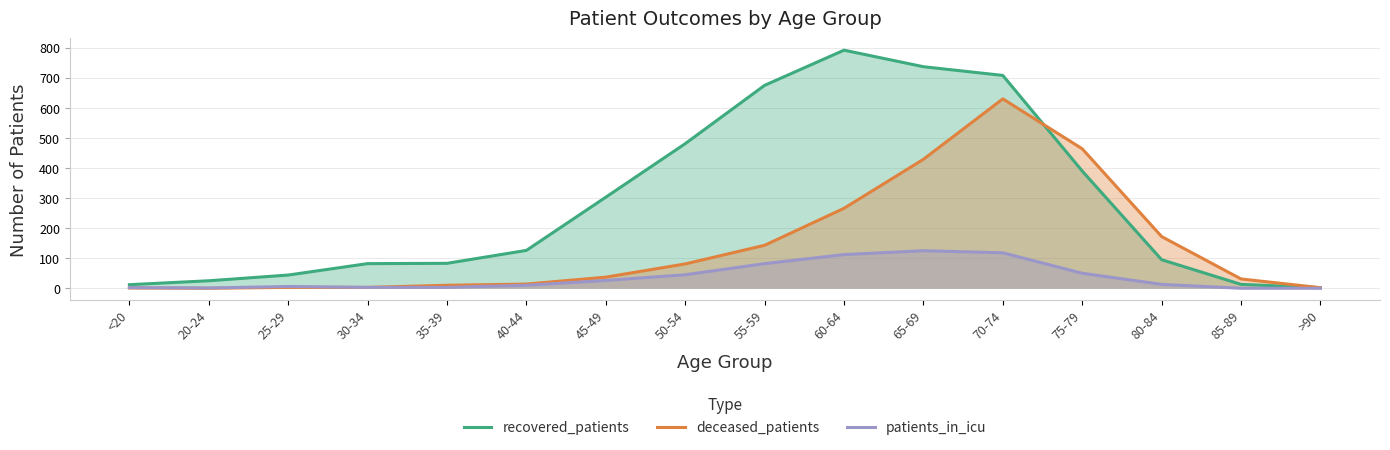

Where is the first local maximum for recovered_patients?

60-64